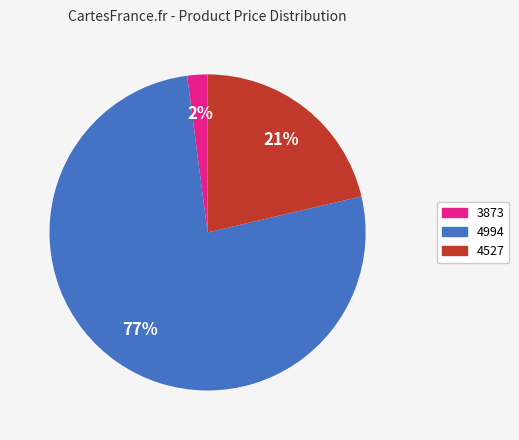

To the nearest percent, what percentage of the pie is 3873?

2%